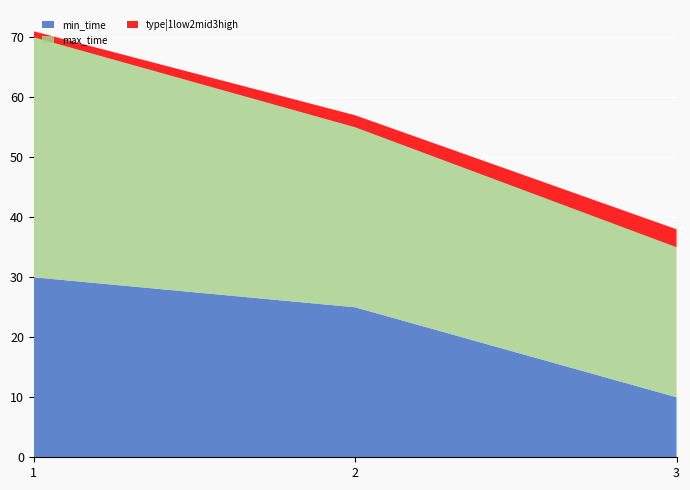

Reading left to right, transcribe all the data shown in this chart.

min_time: 30	25	10
max_time: 40	30	25
type|1low2mid3high: 1	2	3